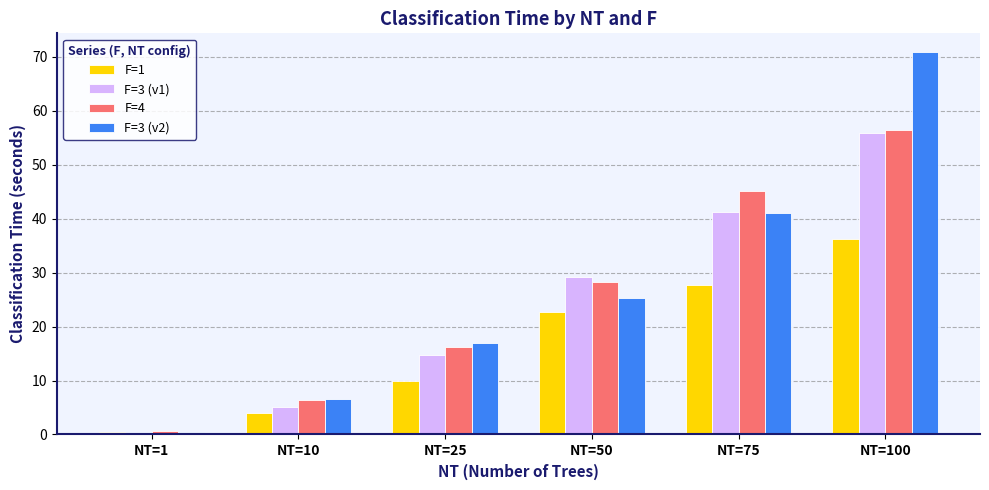

At which category is the sum across all series the highest?

NT=100